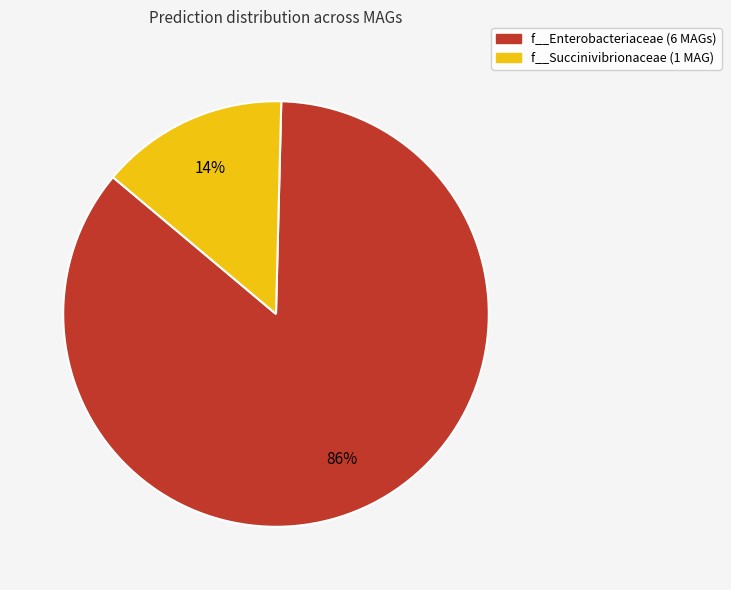

To the nearest percent, what is the average slice percentage?

50%